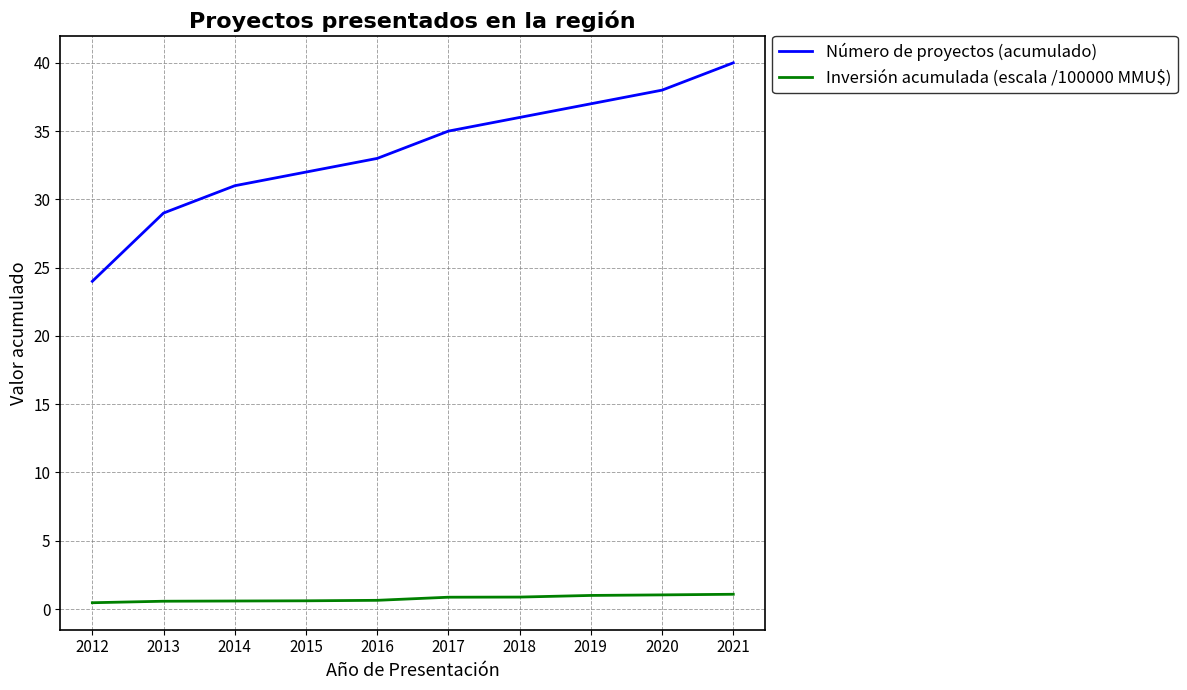

Which series has the largest total across all categories?

Número de proyectos (acumulado)